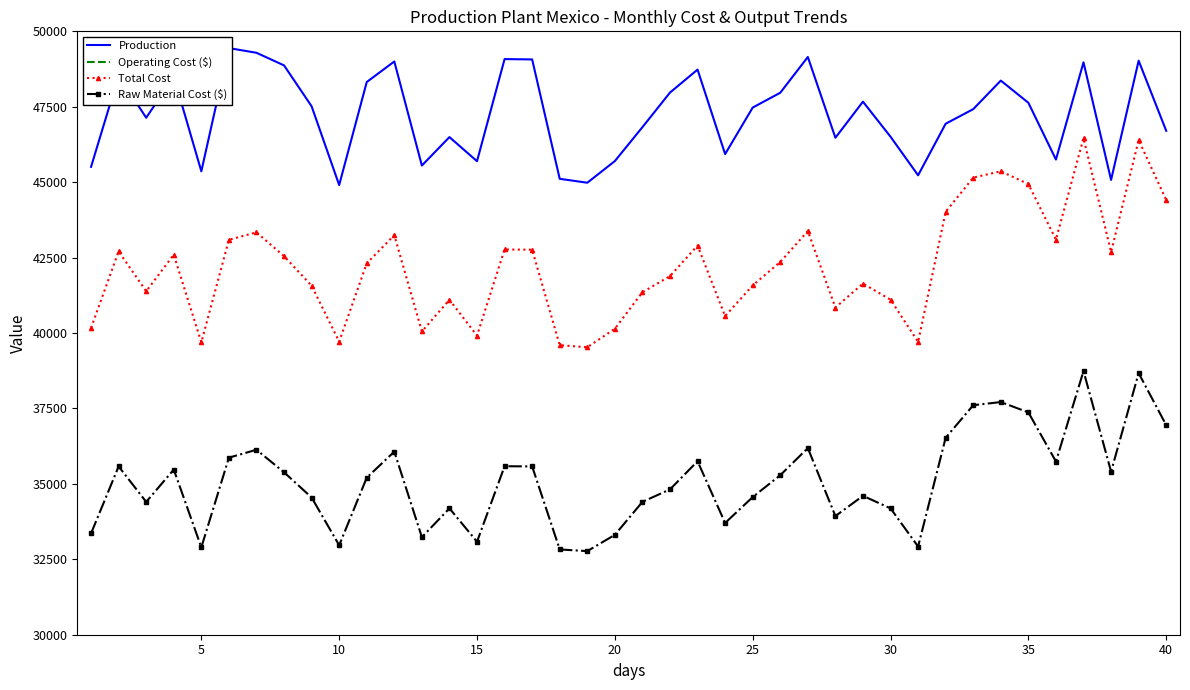

Rank the series by their maximum value, from lowest to highest.

Operating Cost ($), Raw Material Cost ($), Total Cost, Production